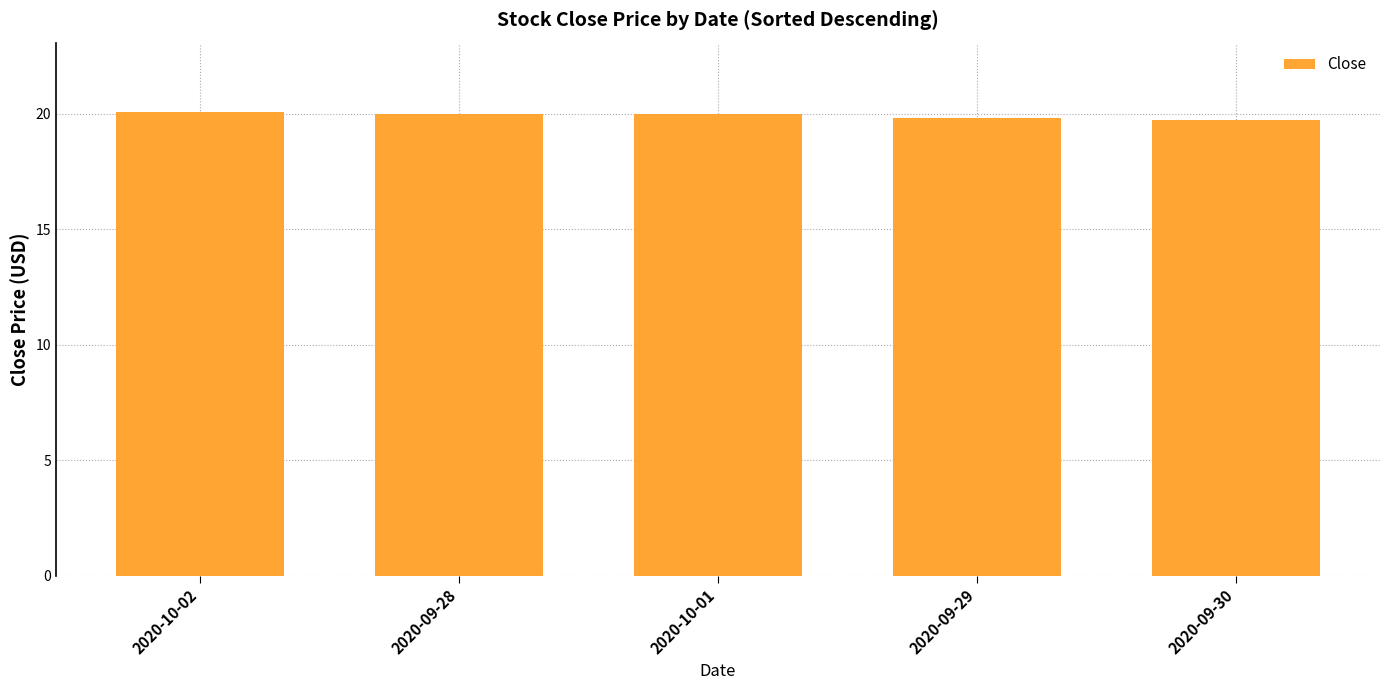

What is the value of the 2nd bar from the left?

20.0